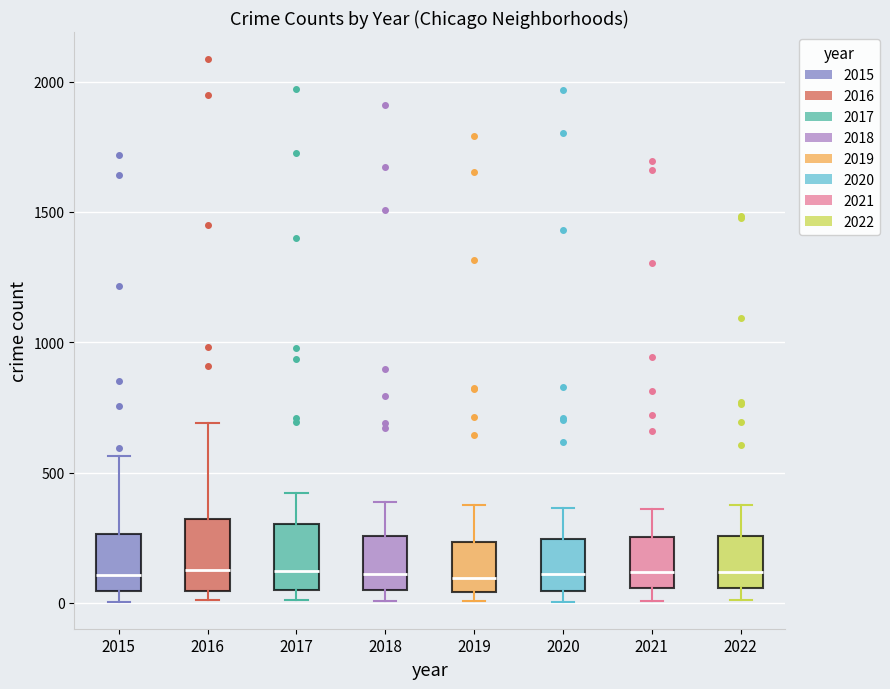

Where is the upper edge of the box at x = 2022 on the y-axis? The values are not printed on the chart, so give them approximately, as read against the axis.

250